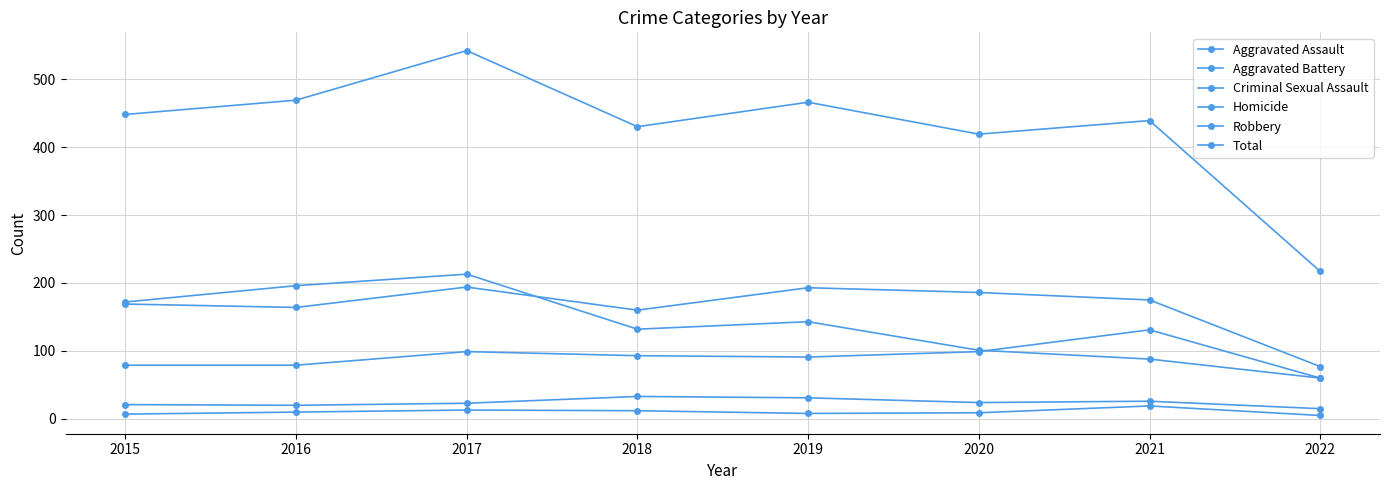

How many lines are shown in the chart?

6